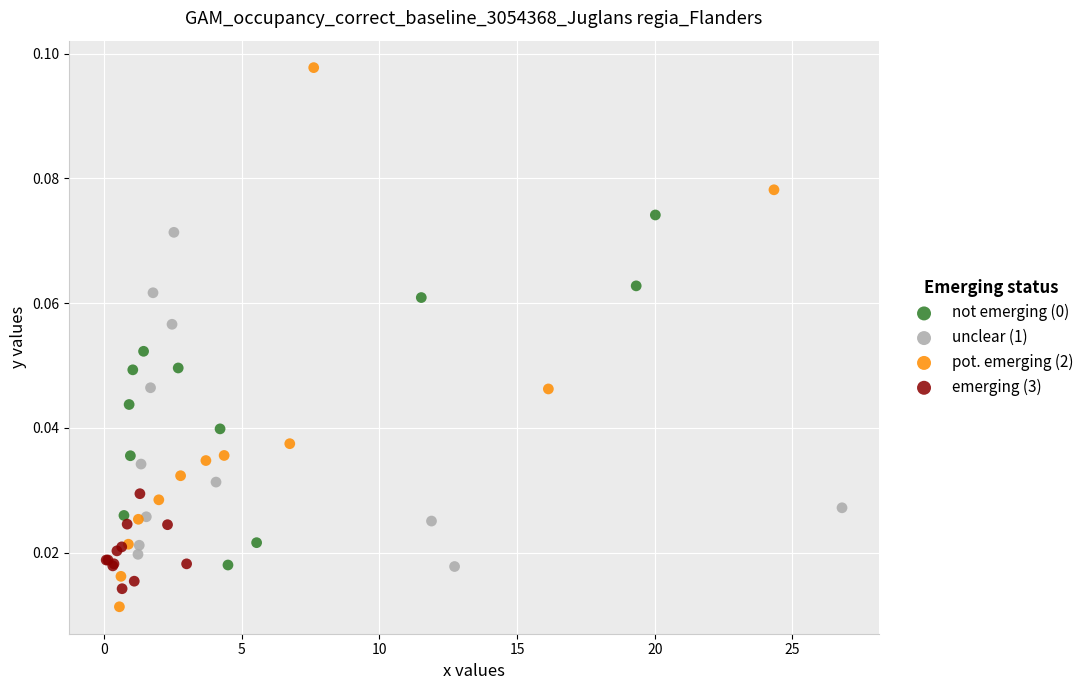

Which series contains the highest Y value?

pot. emerging (2)